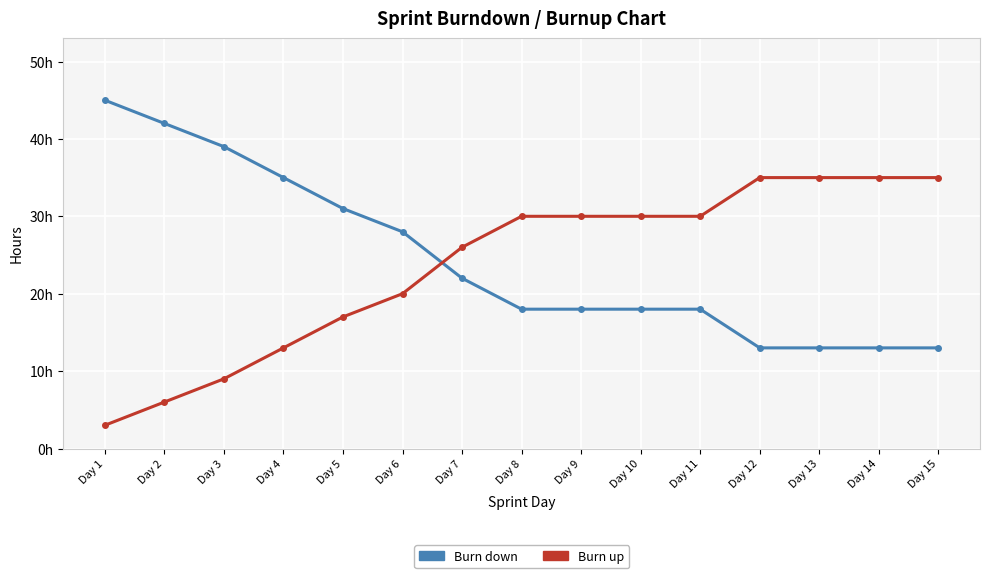

What are all the series names shown in the legend?

Burn down, Burn up